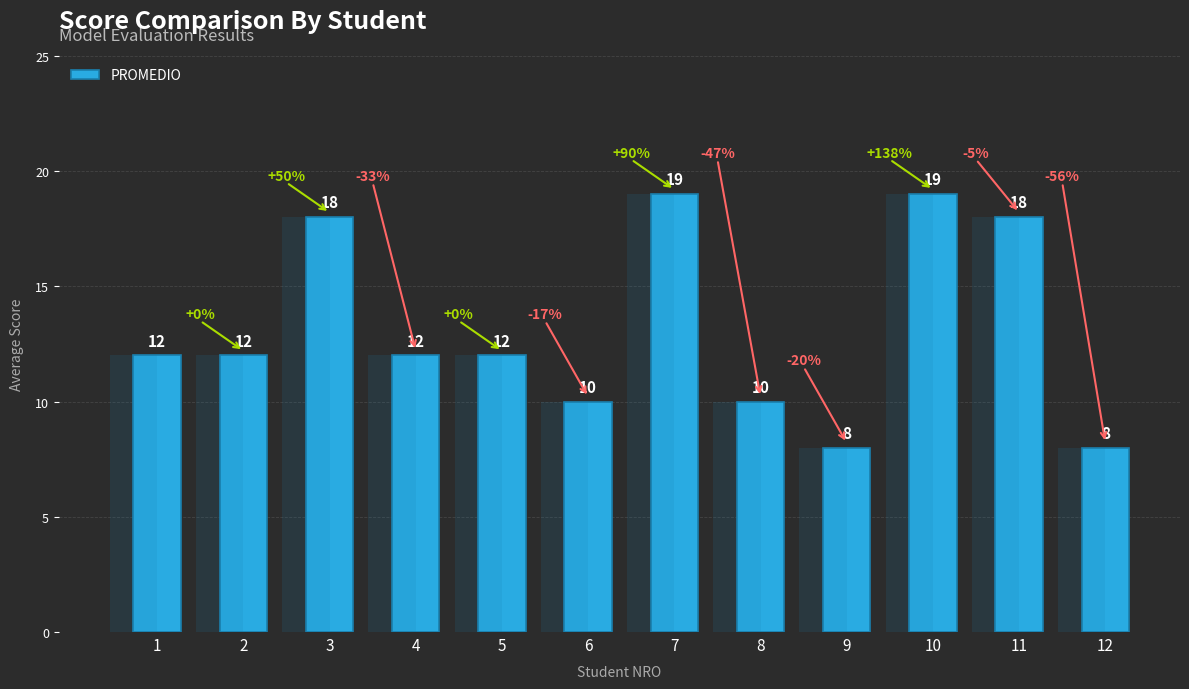

How many values exceed 12?

4